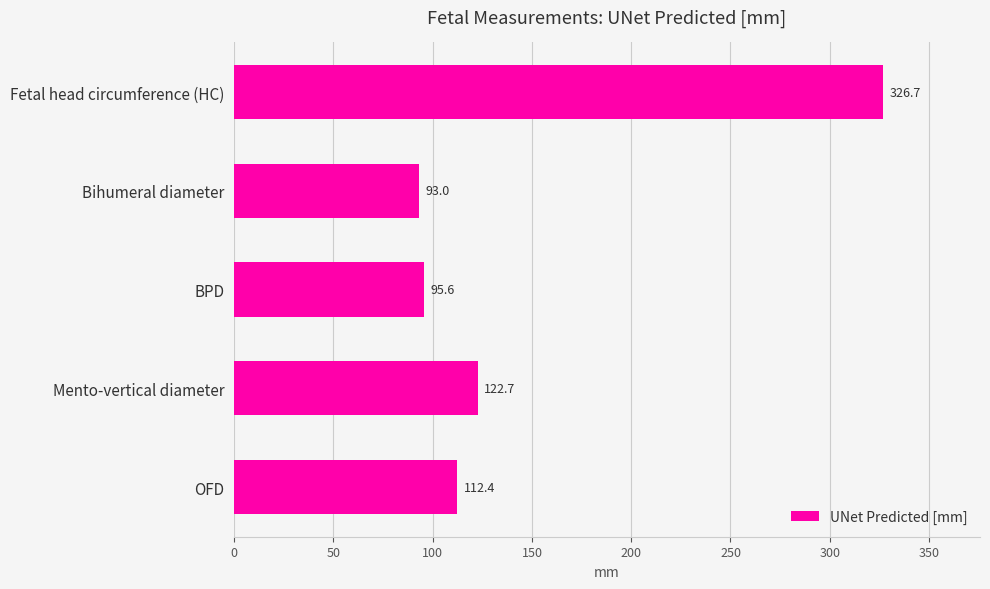

Rank the categories by value from lowest to highest.

Bihumeral diameter, BPD, OFD, Mento-vertical diameter, Fetal head circumference (HC)